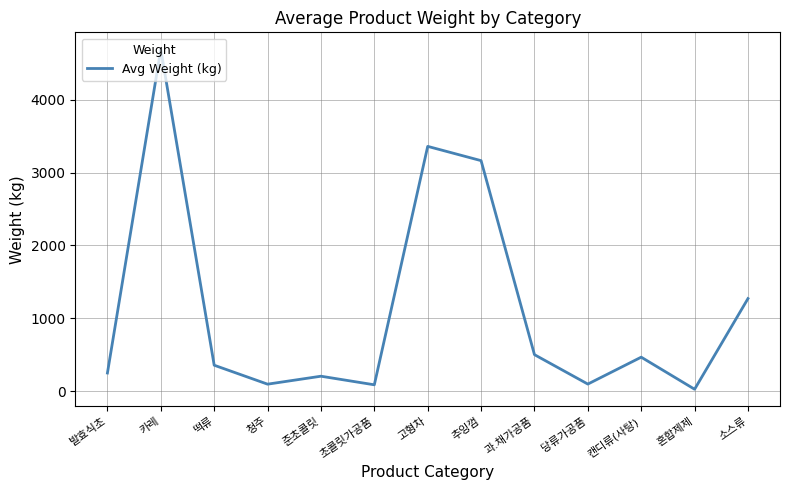

Reading right to left, list all the values displayed in this chart.

소스류=1270.0	혼합제제=25.0	캔디류(사탕)=465.5	당류가공품=96.0	과.채가공품=500.0	추잉껌=3164.0	고형차=3360.0	초콜릿가공품=86.0	준초콜릿=204.0	청주=94.8	떡류=355.0	카레=4692.5	발효식초=248.0